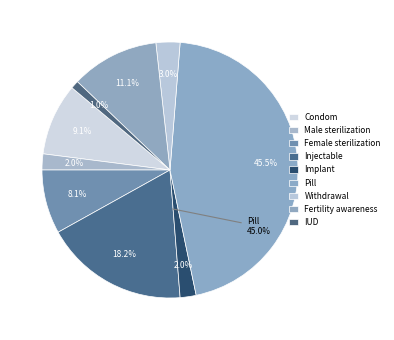

Does any single category account for the majority?

No